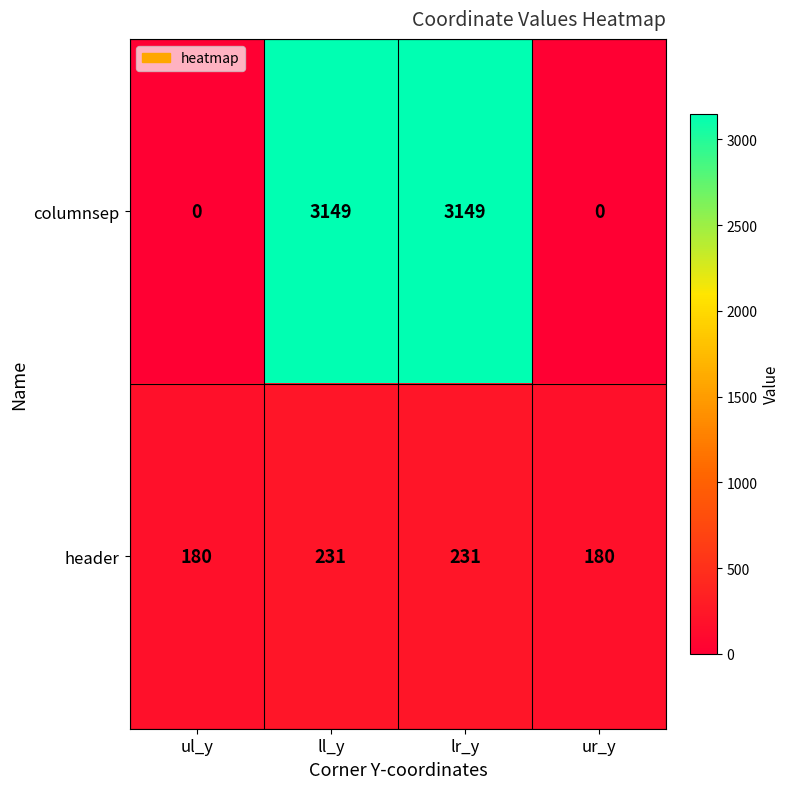

What is the difference between the maximum and minimum values in the header series?

51